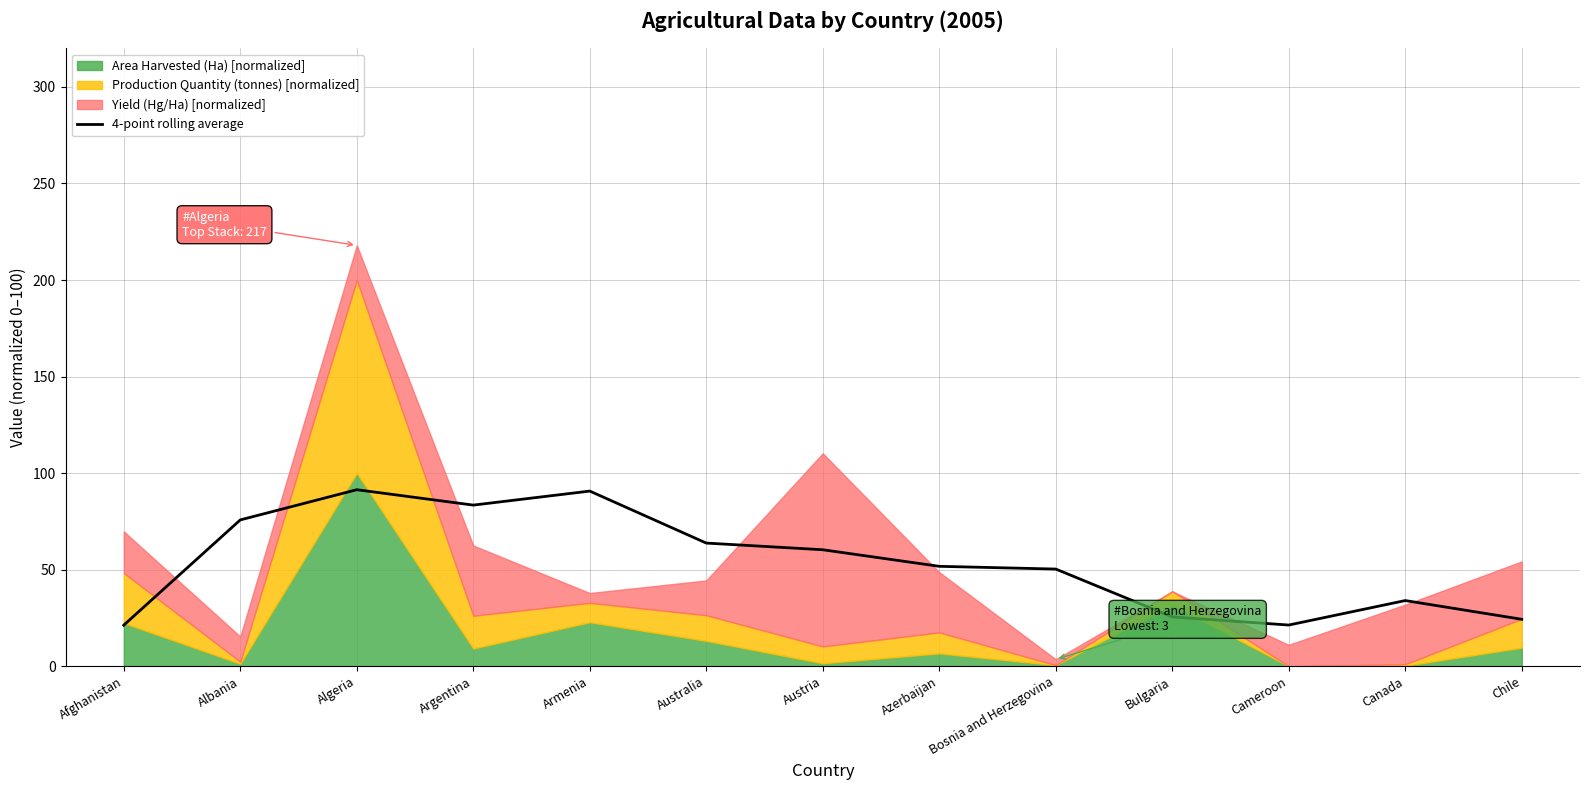

What is the change in value from Azerbaijan to Chile?

-27.4